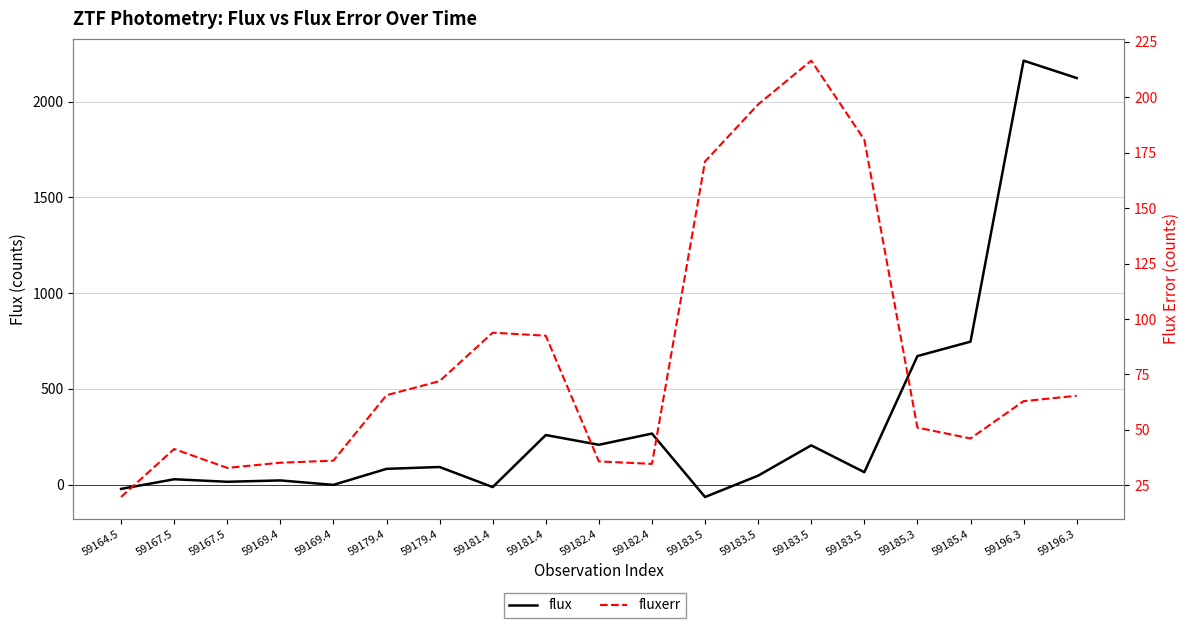

Reading right to left, extract all data points from this chart.

flux: 2122.7	2213.4	746.8	671.6	65.5	205.5	47.4	-64.0	267.0	208.6	259.4	-12.2	92.6	82.9	-0.7	22.5	15.5	28.6	-21.8
fluxerr: 65.4	62.9	46.1	51.0	180.8	216.5	196.7	171.0	34.7	35.8	92.5	93.8	72.0	65.6	36.1	35.2	32.9	41.4	19.7